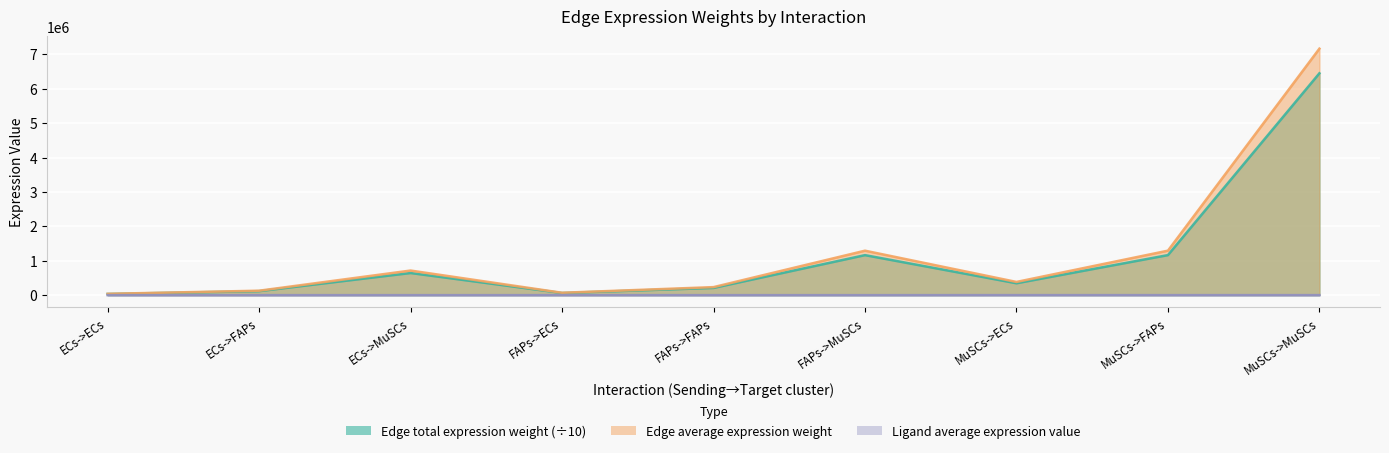

What is the highest value of the Ligand average expression value series?

1169.7